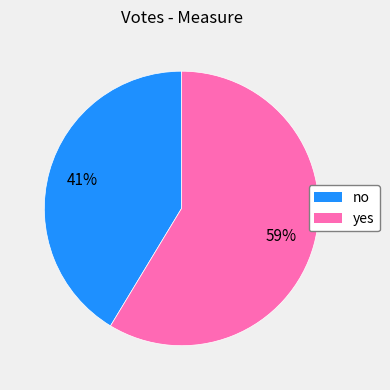

To the nearest percent, what is the combined percentage of no and yes?

100%